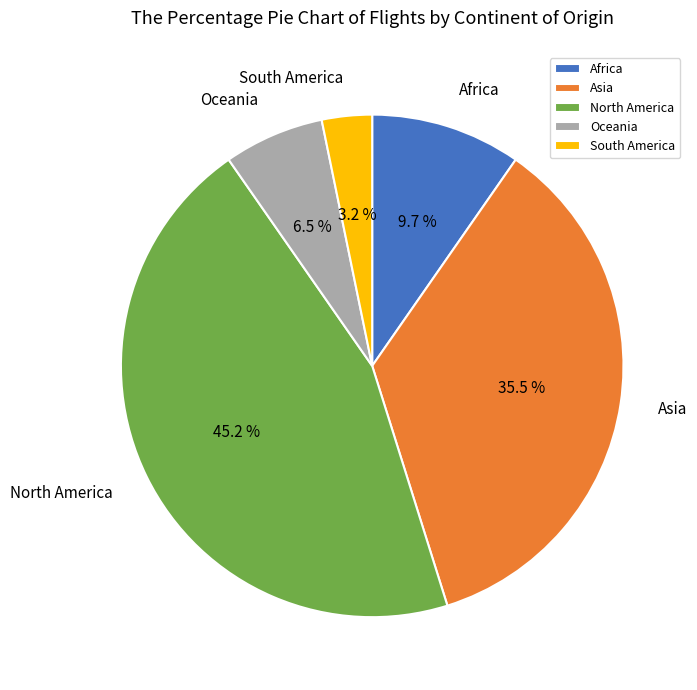

True or false: South America accounts for 10% of the total.

False